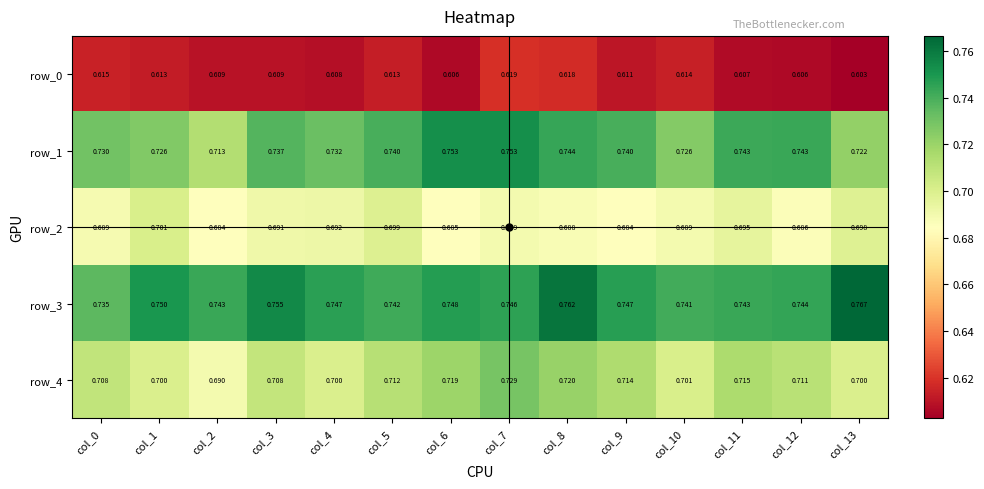

Rank the series at col_9 from lowest to highest value.

row_0, row_2, row_4, row_1, row_3